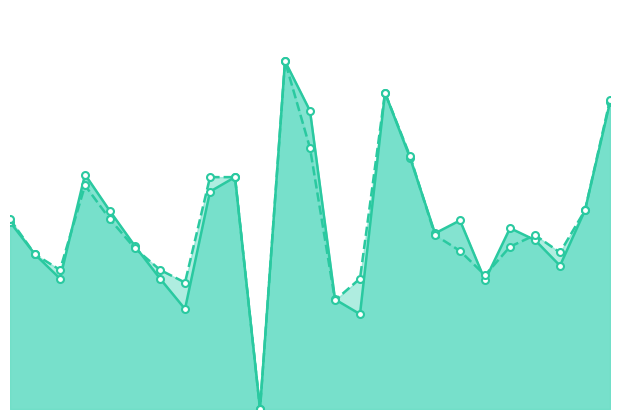

How many values in the accuracy series exceed 0?

24